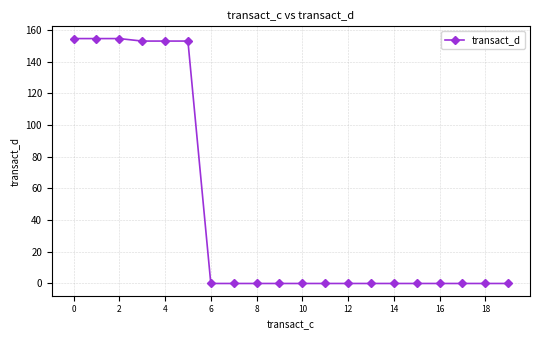

What is the value of the 4th point from the left?

152.9